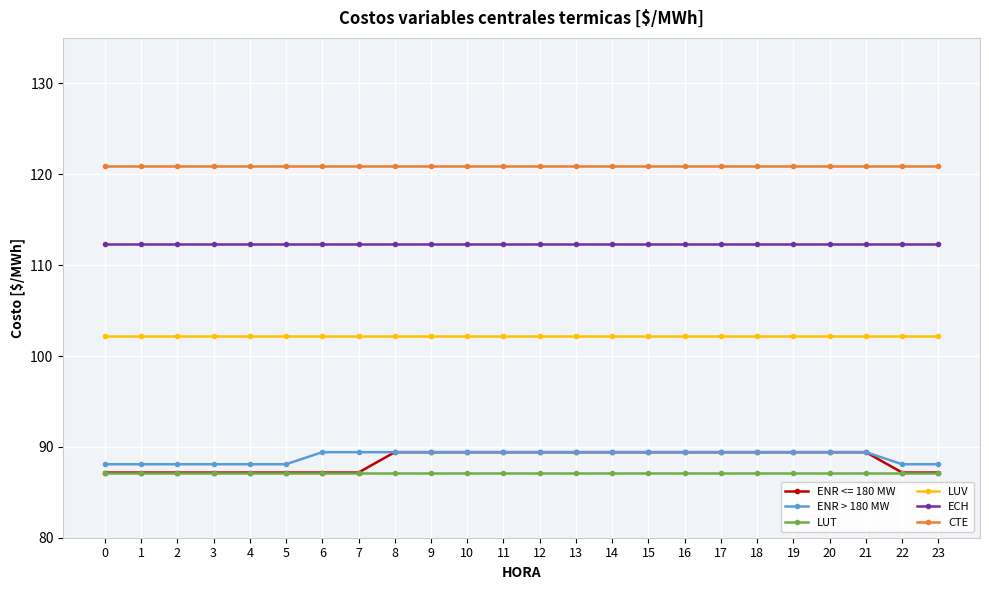

Which series has the largest range (max minus min)?

ENR <= 180 MW